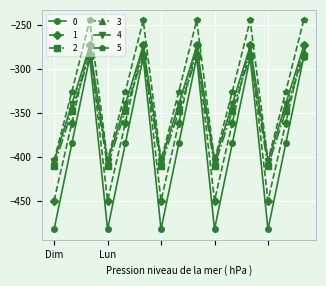

What are all the series names shown in the legend?

0, 1, 2, 3, 4, 5